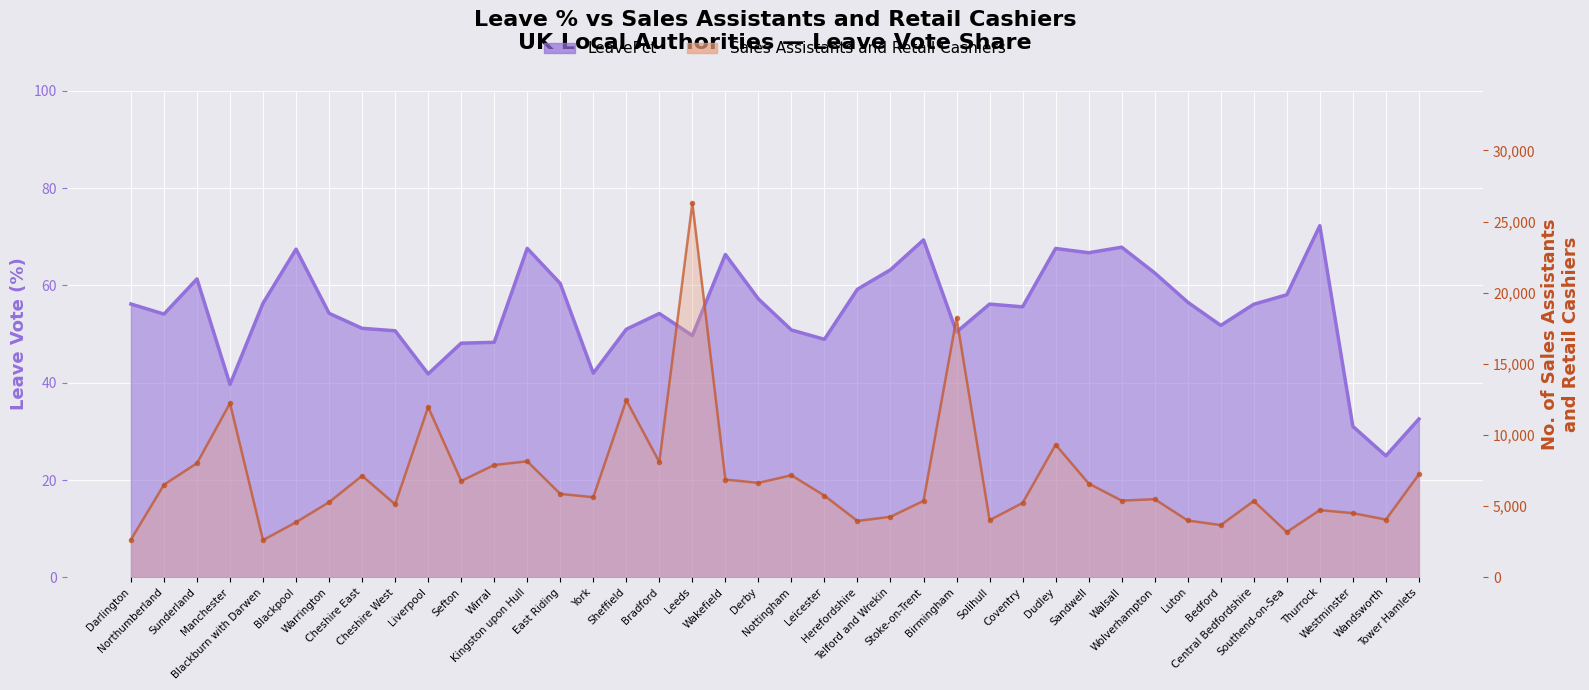

What is the label of the 23rd point from the right?

Leeds